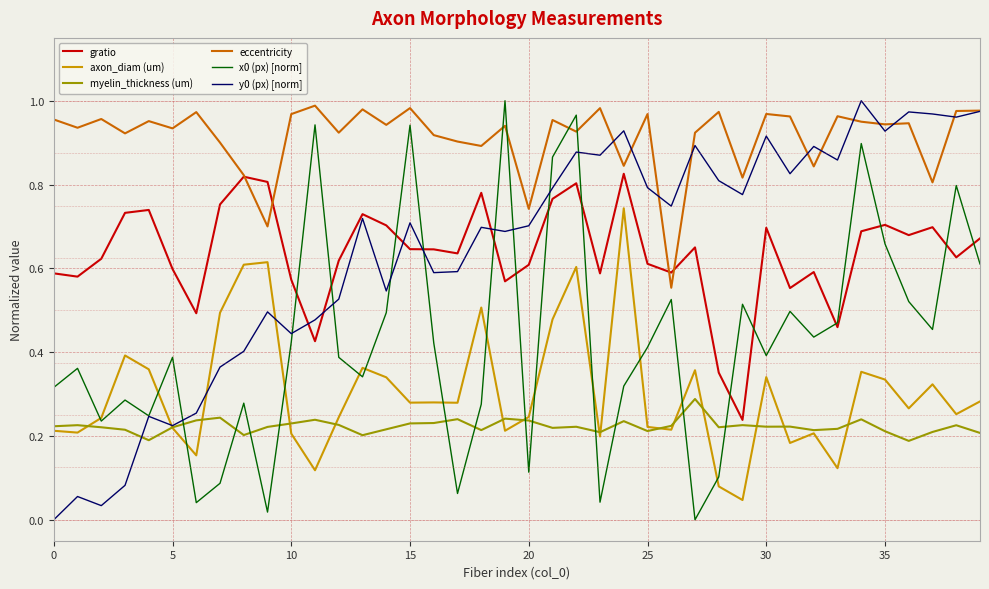

True or false: myelin_thickness (um) and eccentricity cross at least once.

False